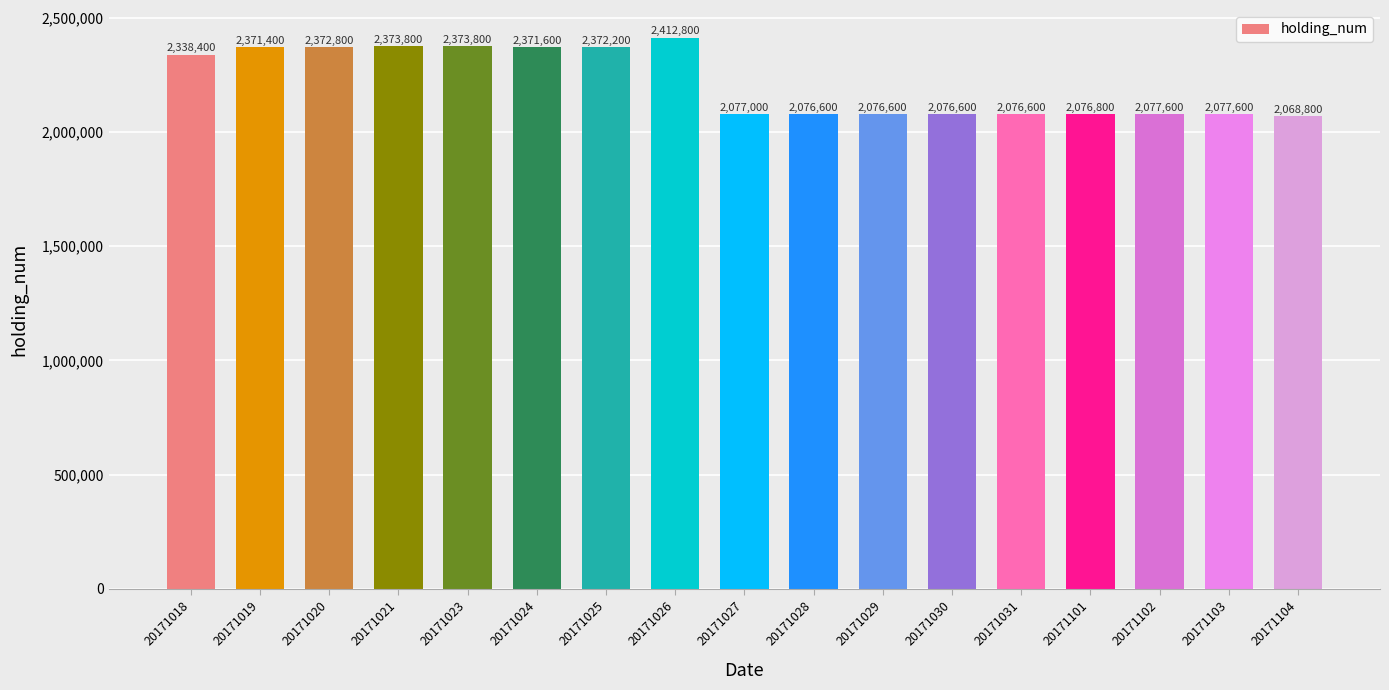

Reading left to right, what are all the values shown in this chart?

2338400	2371400	2372800	2373800	2373800	2371600	2372200	2412800	2077000	2076600	2076600	2076600	2076600	2076800	2077600	2077600	2068800